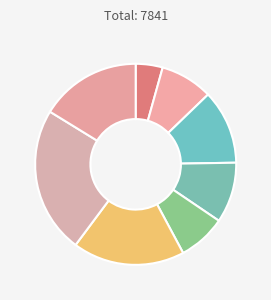

Count the number of slices in the pie.

8